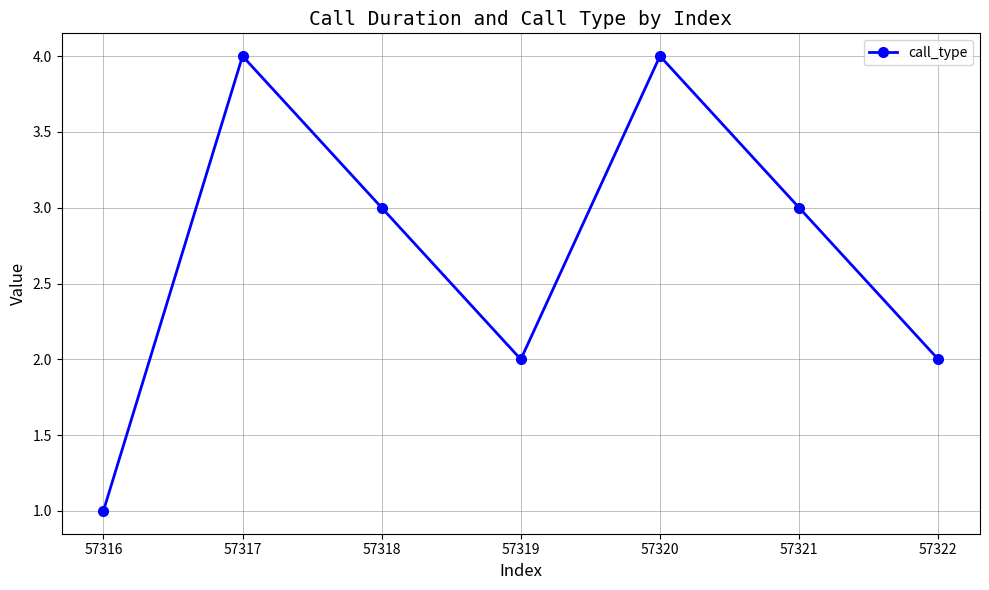

True or false: the data has more than 2 interior local peaks.

False